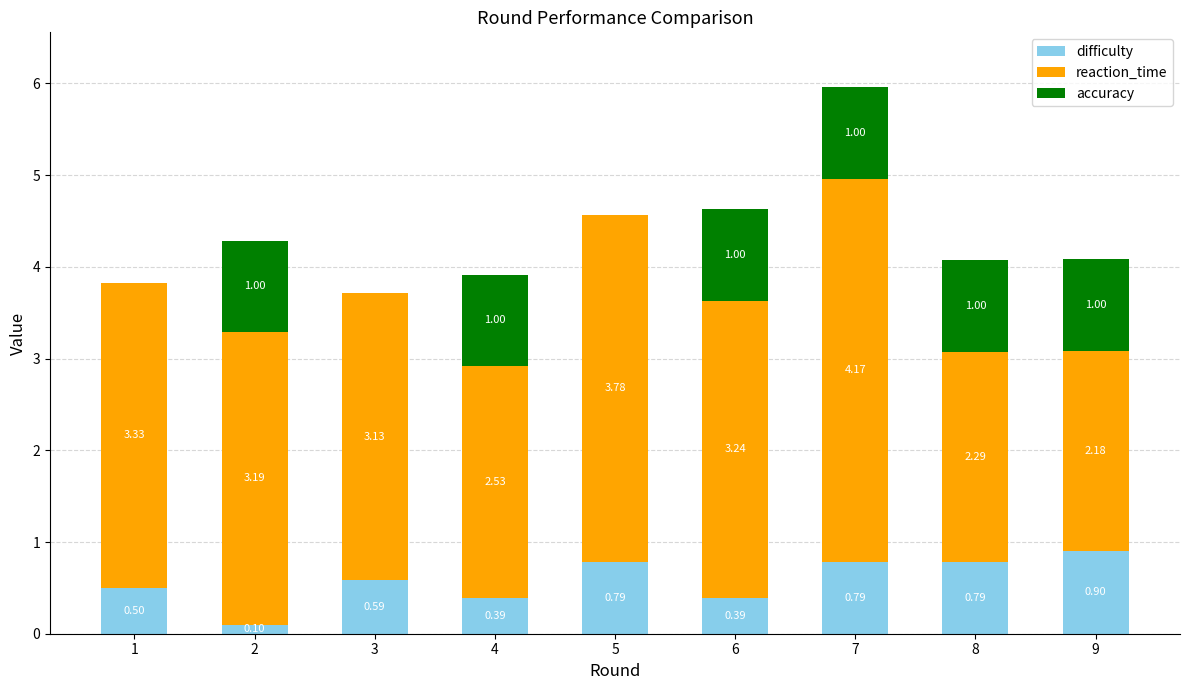

What is the total value across all series at 1?

3.8